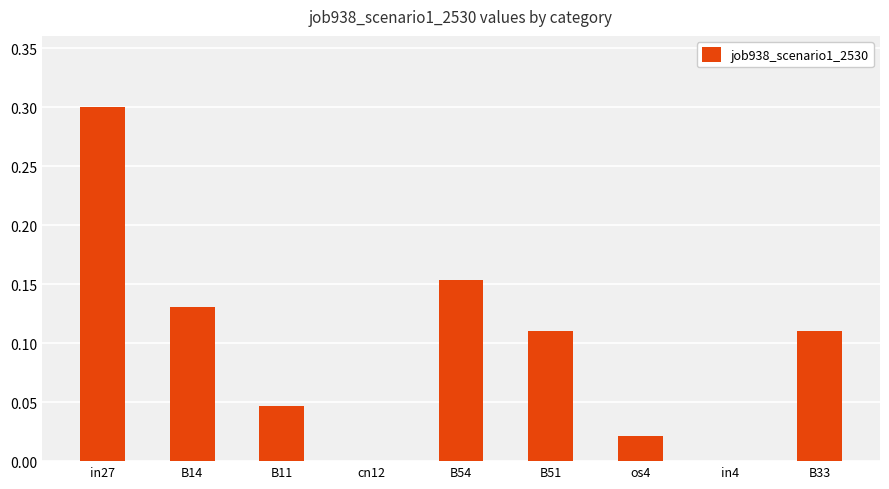

What is the maximum value shown in the chart?

0.3